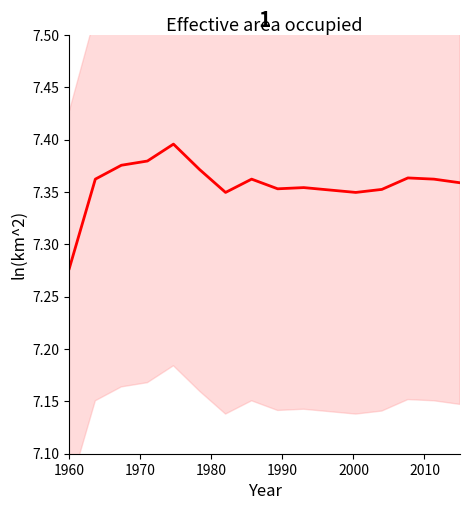

Is this an area chart (filled region under the line)?

No